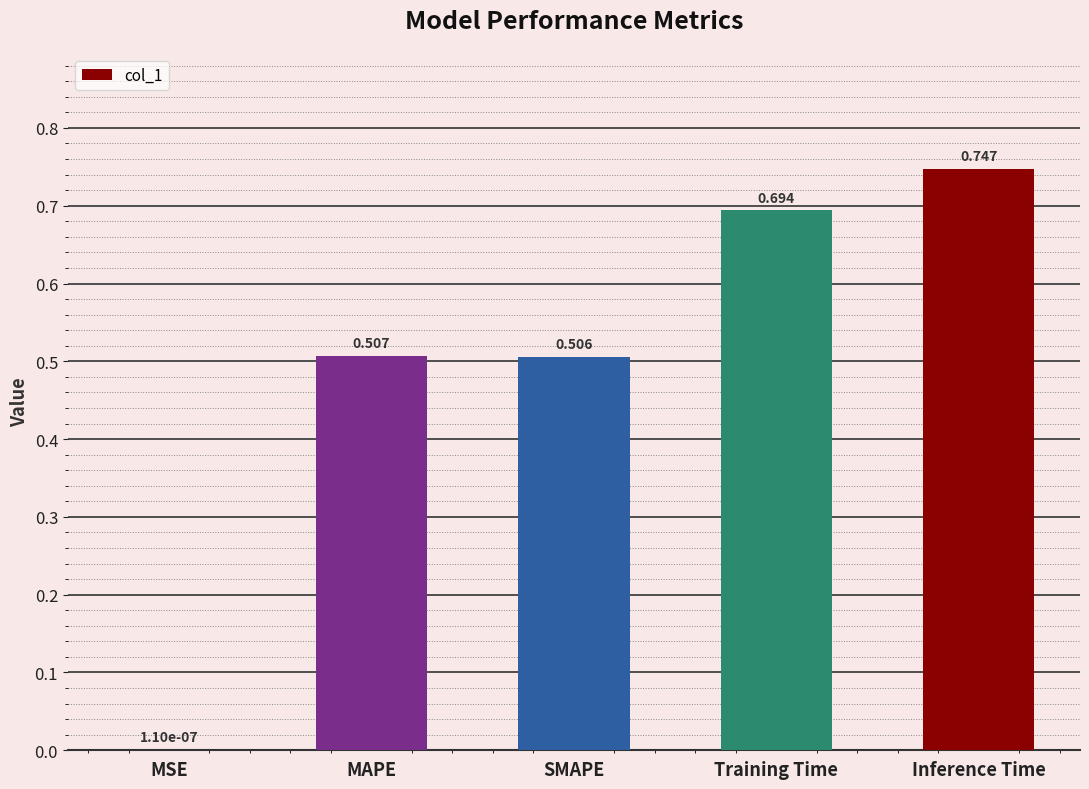

Are the bars horizontal?

No